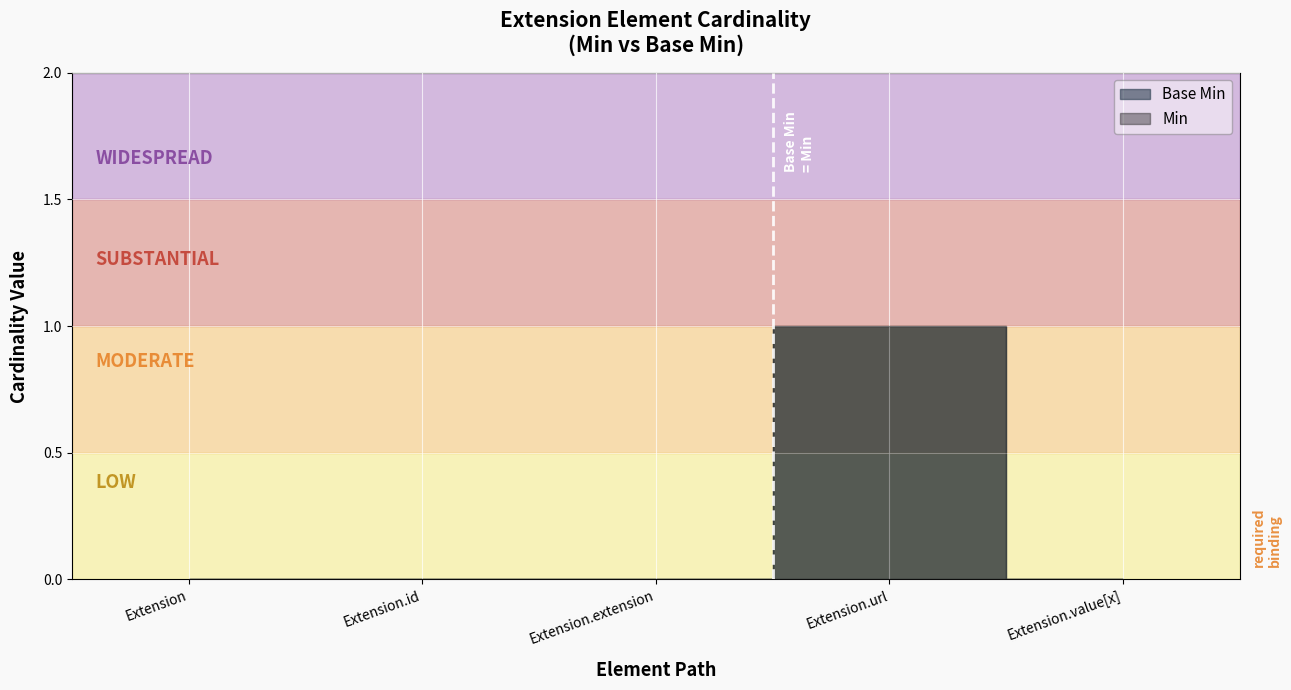

The value of Base Min at Extension is 0. True or false?

False